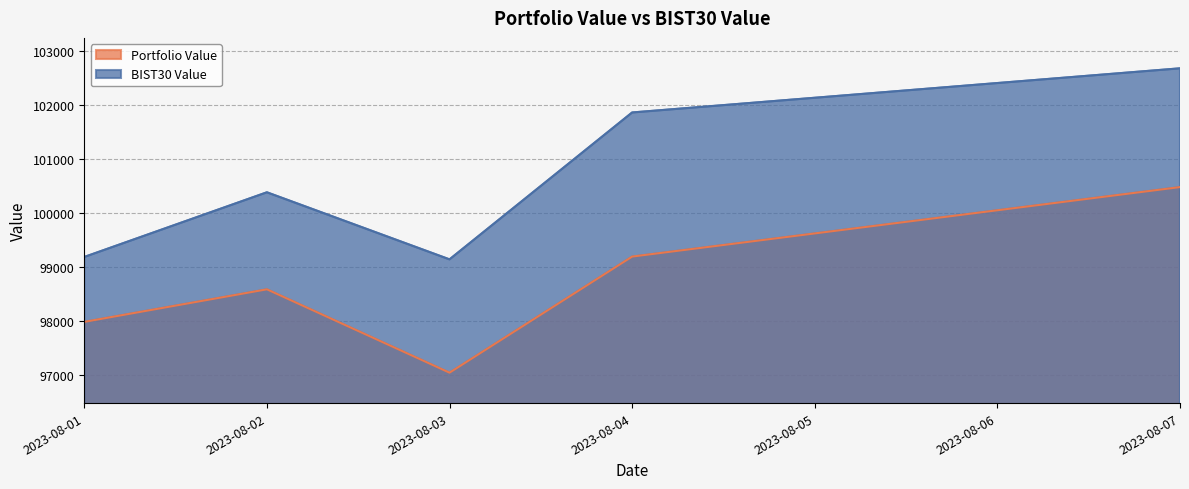

How many values in the BIST30 Value series are below 100391?

2